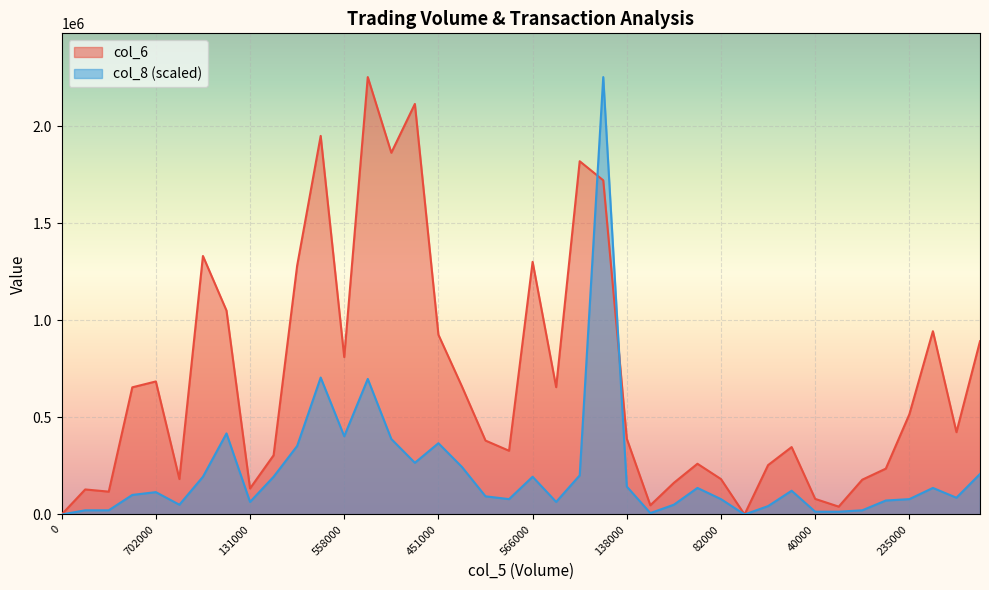

What is the difference between the maximum and minimum values in the col_6 series?

2252800.0